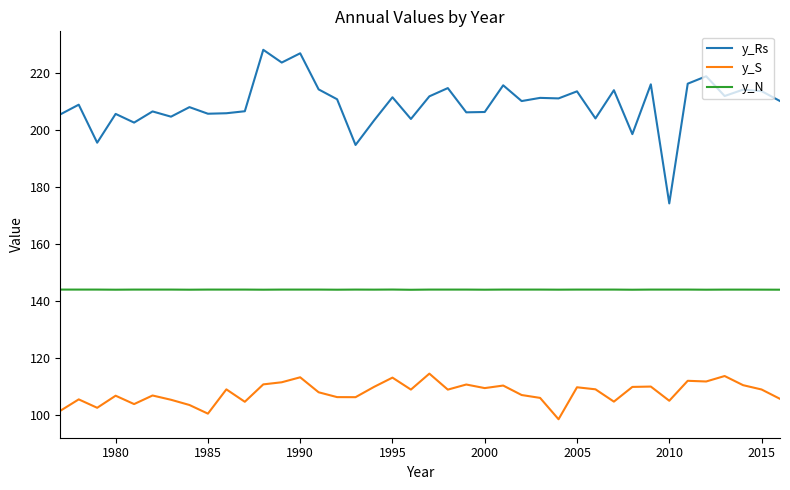

What is the maximum value for y_S?

114.6